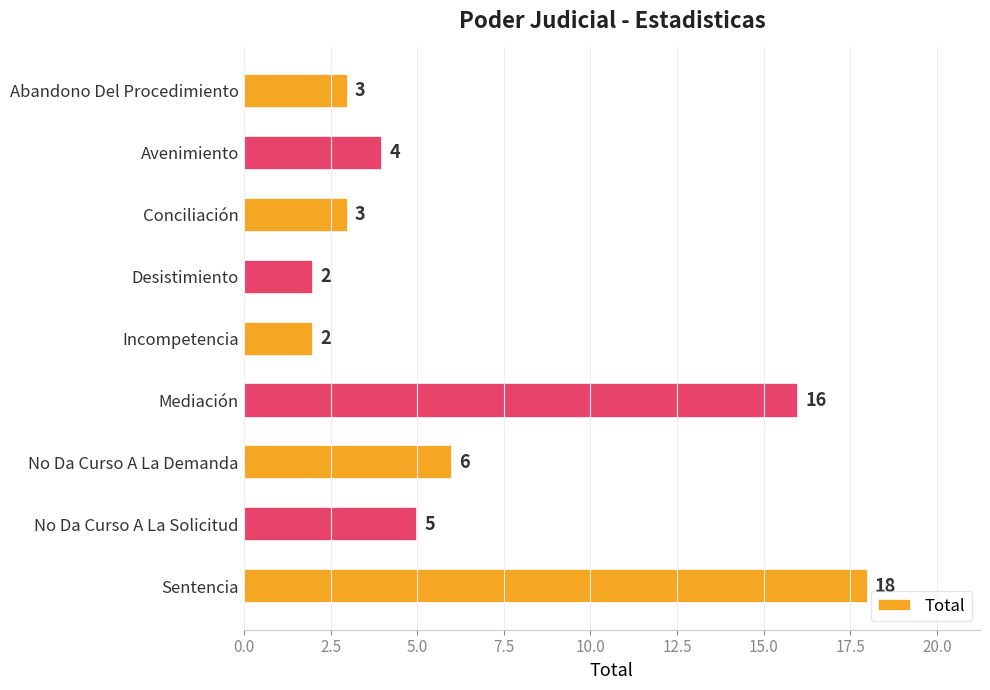

The chart shows a value of 4 at Avenimiento. True or false?

True